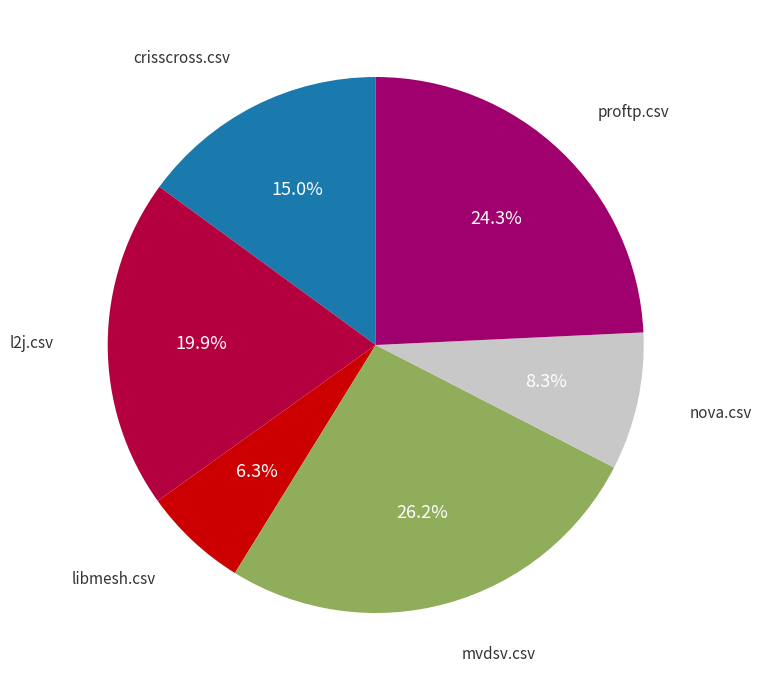

Is there any slice that represents more than half of the pie?

No